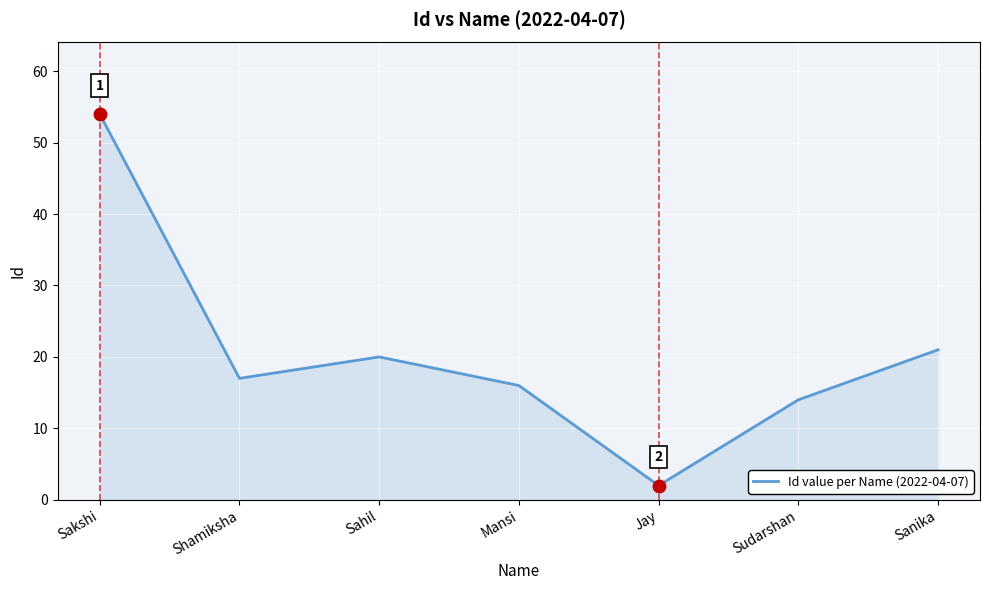

Between Sudarshan and Sahil, which is larger?

Sahil